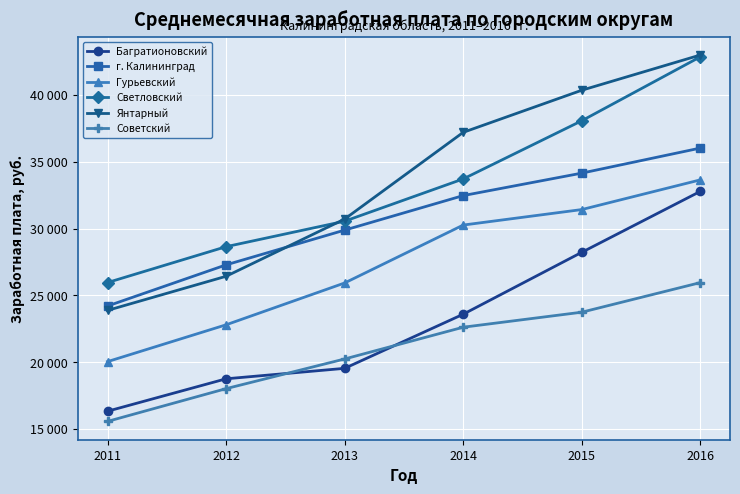

Does the chart display data point markers on the line(s)?

Yes